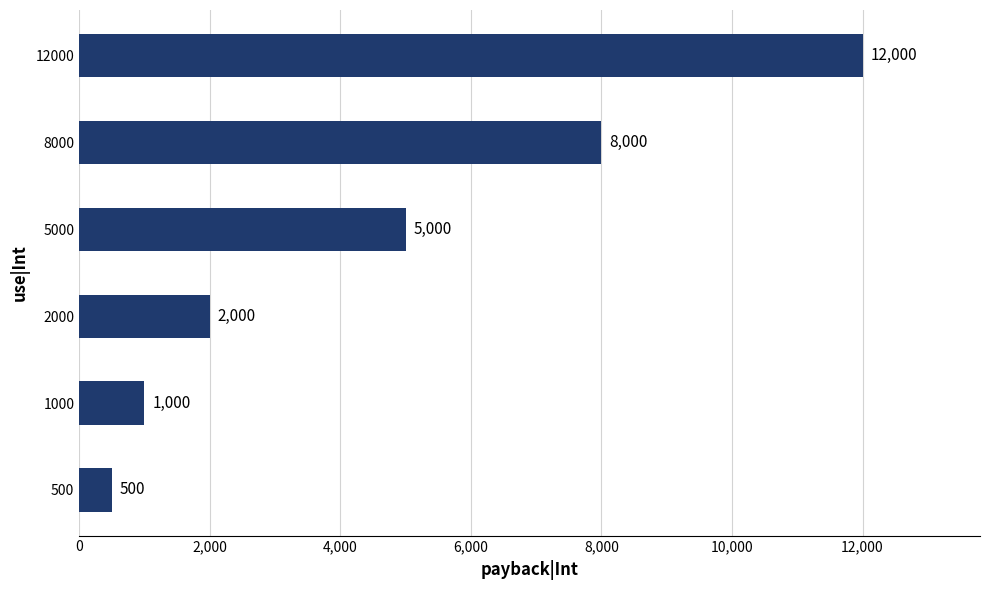

List the labels in order of value, largest first.

12000, 8000, 5000, 2000, 1000, 500